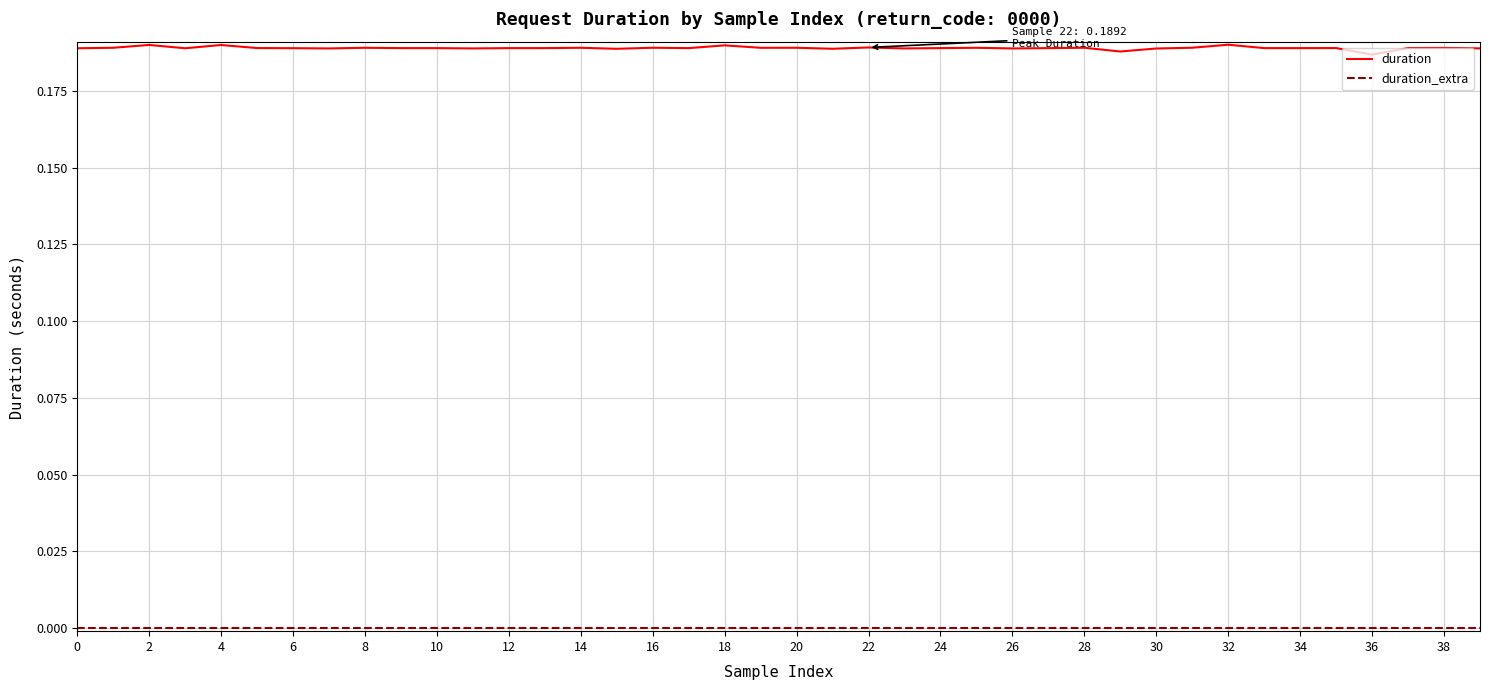

Which series has the largest range (max minus min)?

duration